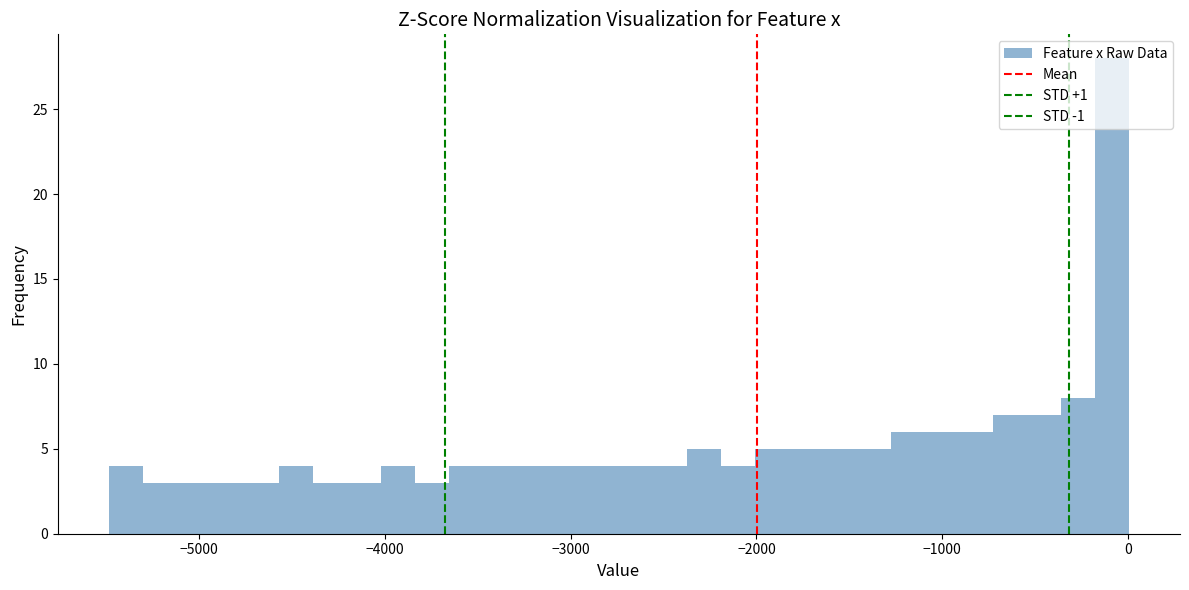

Read against the x-axis, roughly where is the centre of the tallest bar?

-100